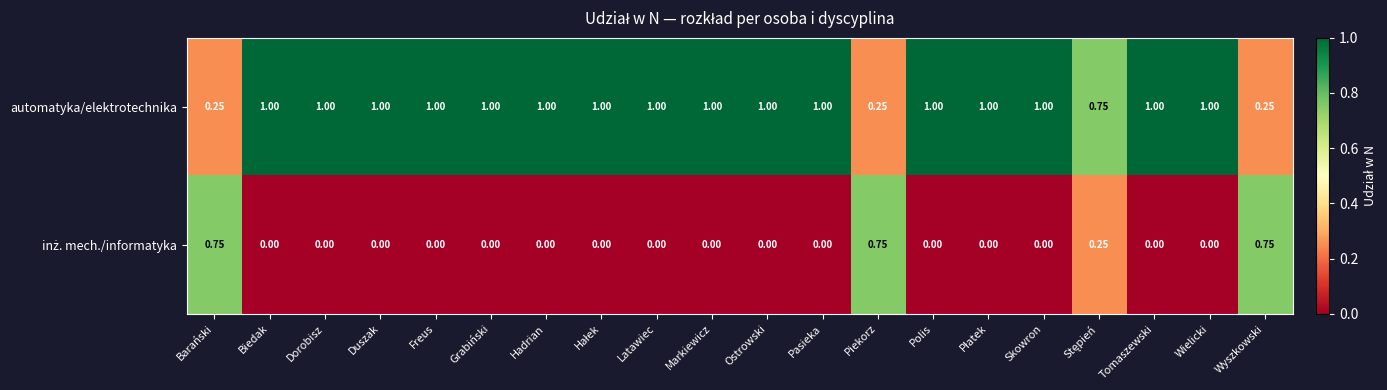

Which series has the largest total across all categories?

automatyka/elektrotechnika